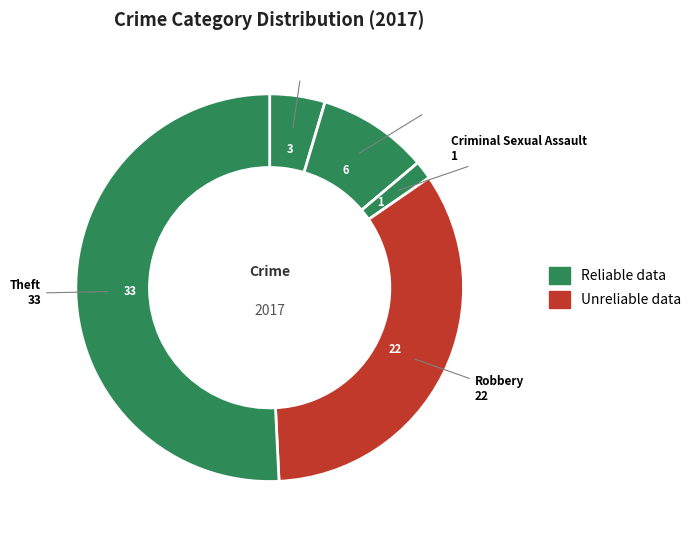

Which has a higher value, Criminal Sexual Assault or Aggravated Battery?

Aggravated Battery